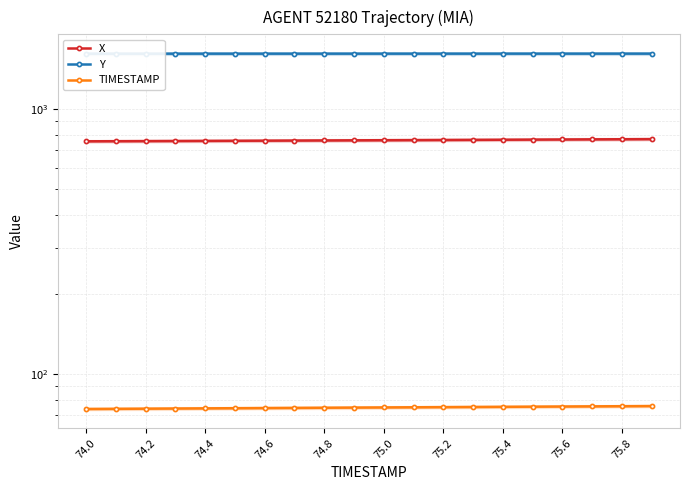

What are all the series names shown in the legend?

X, Y, TIMESTAMP